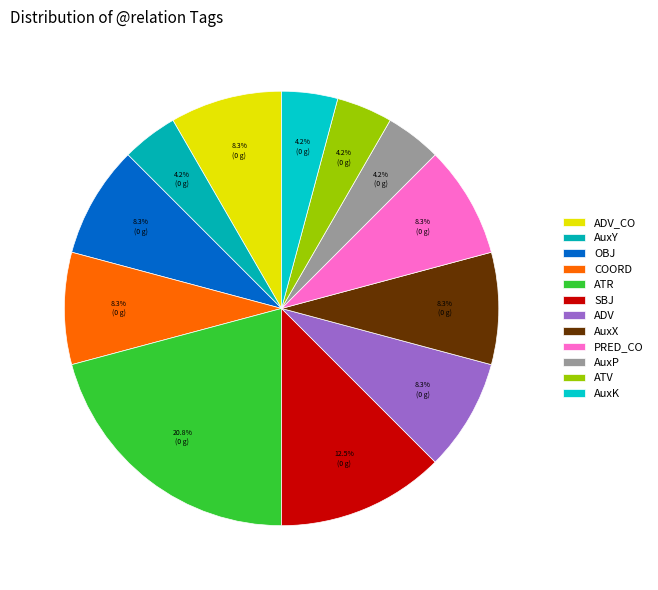

To the nearest percent, what is the average slice percentage?

8%